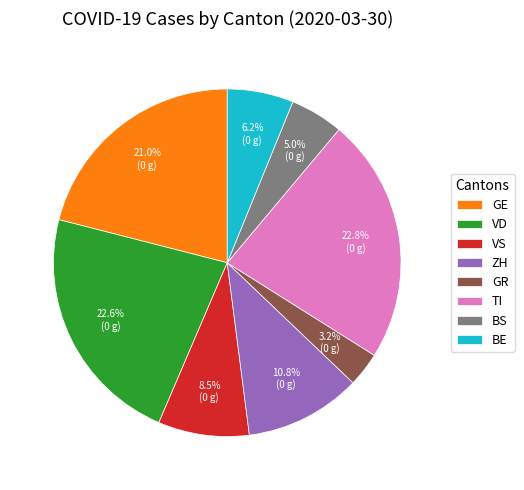

What is the smallest slice in the pie chart?

GR